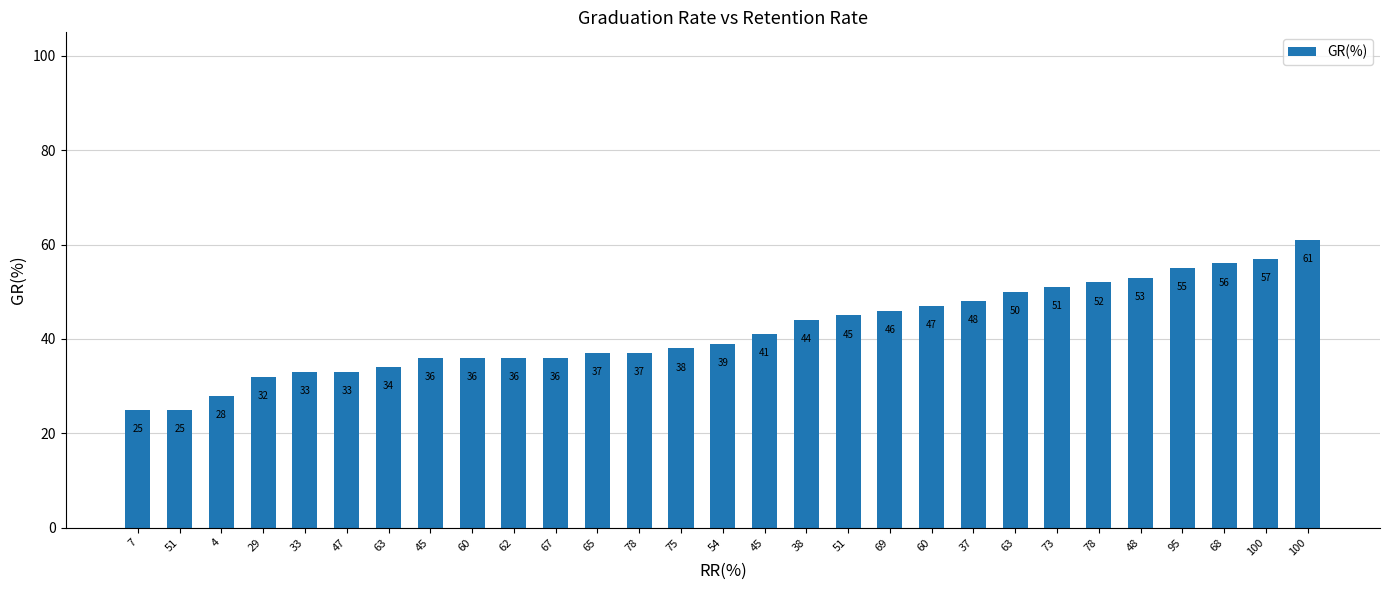

What is the difference between the values at 45 and 78?

16